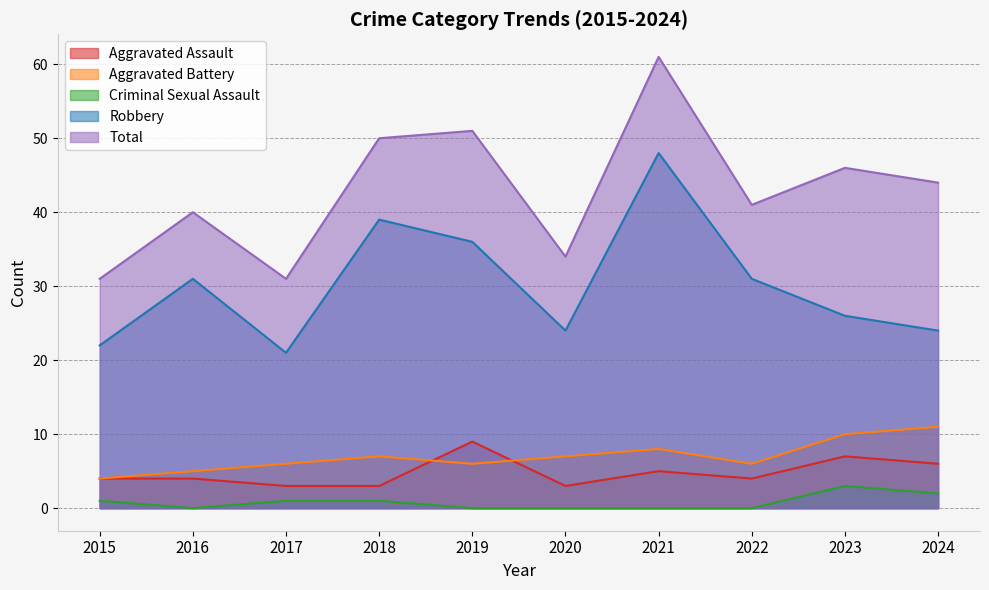

What is the value of the Total point at the 5th from the left?

51